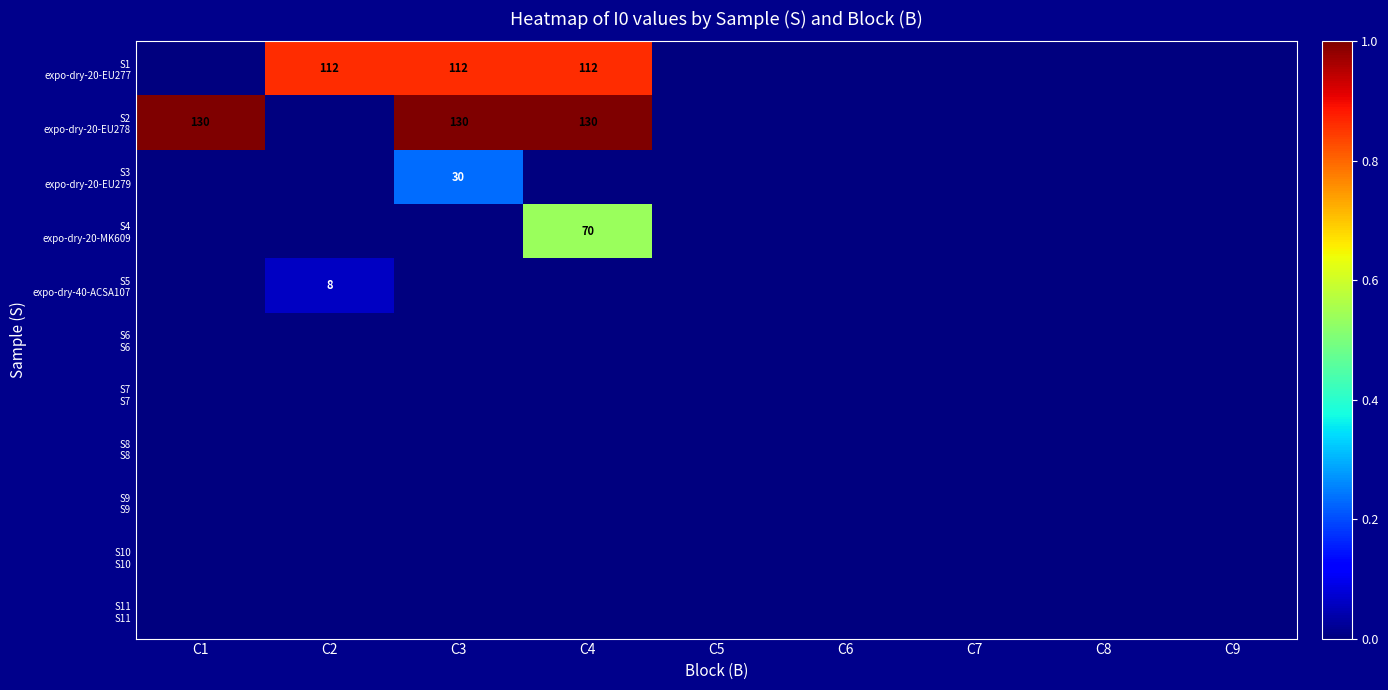

Rank the series at C8 from highest to lowest value.

S1 expo-dry-20-EU277, S2 expo-dry-20-EU278, S3 expo-dry-20-EU279, S4 expo-dry-20-MK609, S5 expo-dry-40-ACSA107, S6 S6, S7 S7, S8 S8, S9 S9, S10 S10, S11 S11